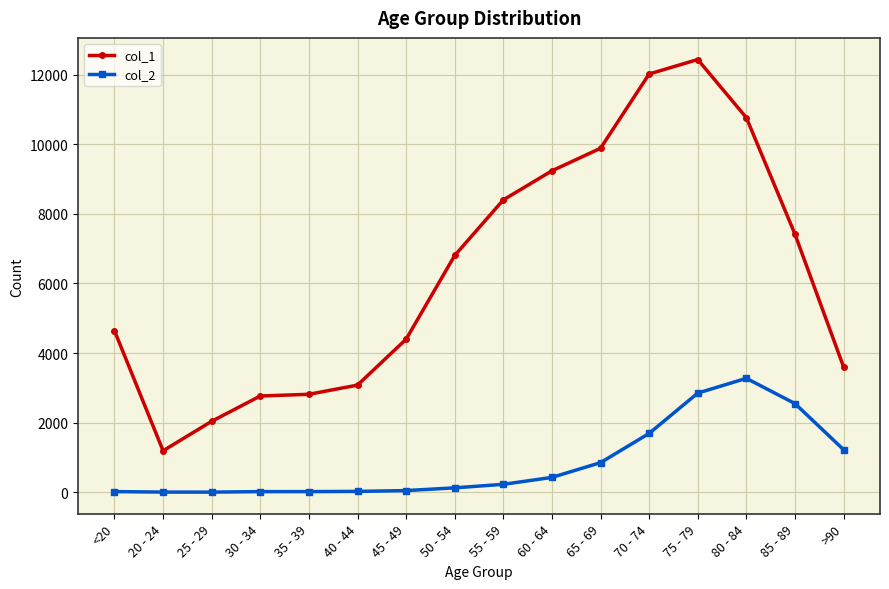

Does the chart have visible grid lines?

Yes